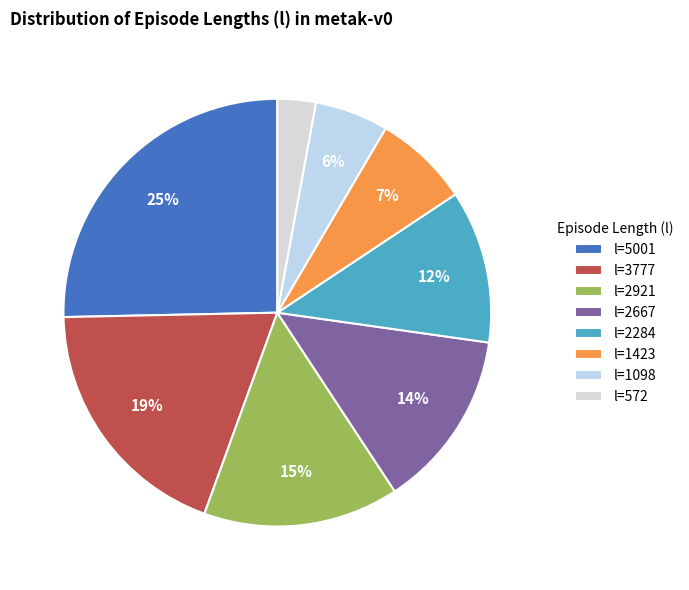

Is there any slice that represents more than half of the pie?

No